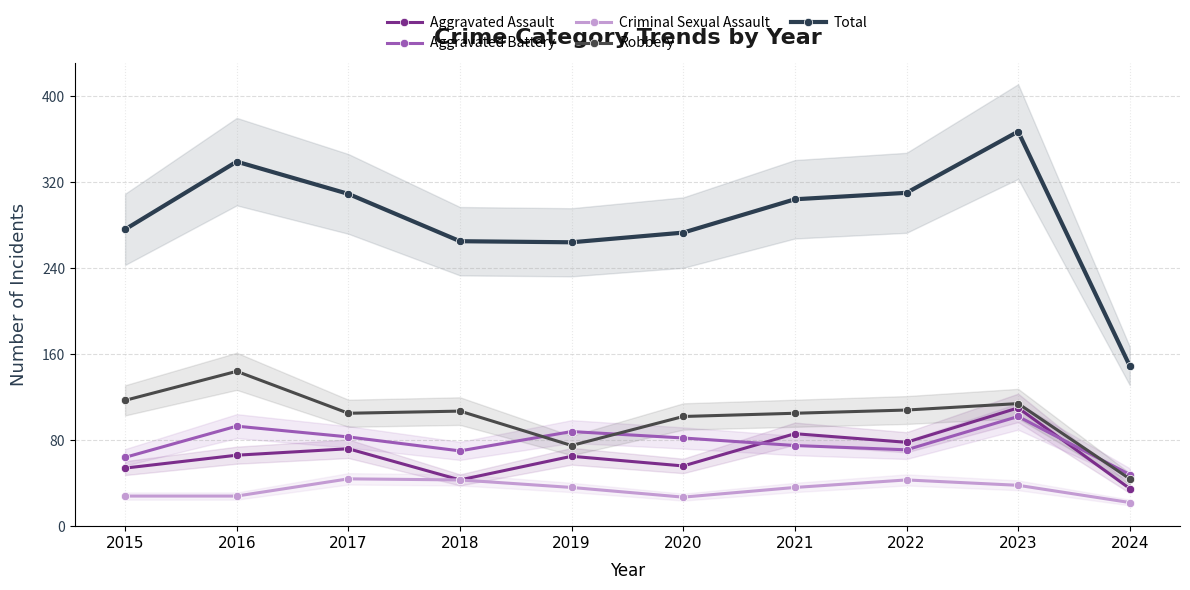

True or false: Total and Aggravated Assault intersect in this chart.

False